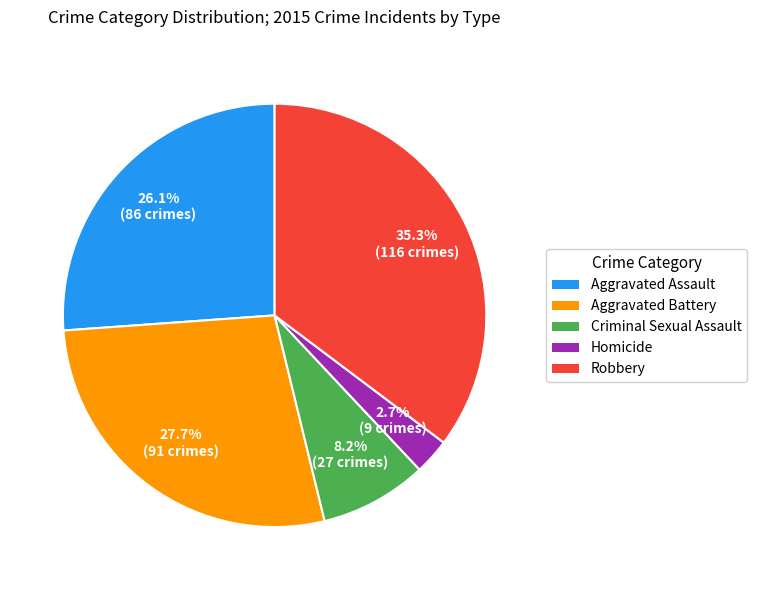

Count the number of slices in the pie.

5